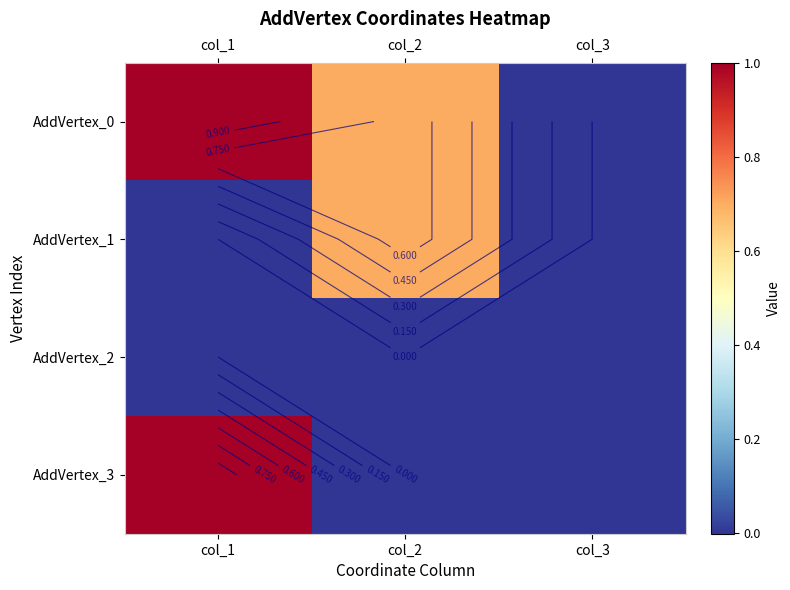

Is it true that AddVertex_1 equals 1.0 at col_2?

False